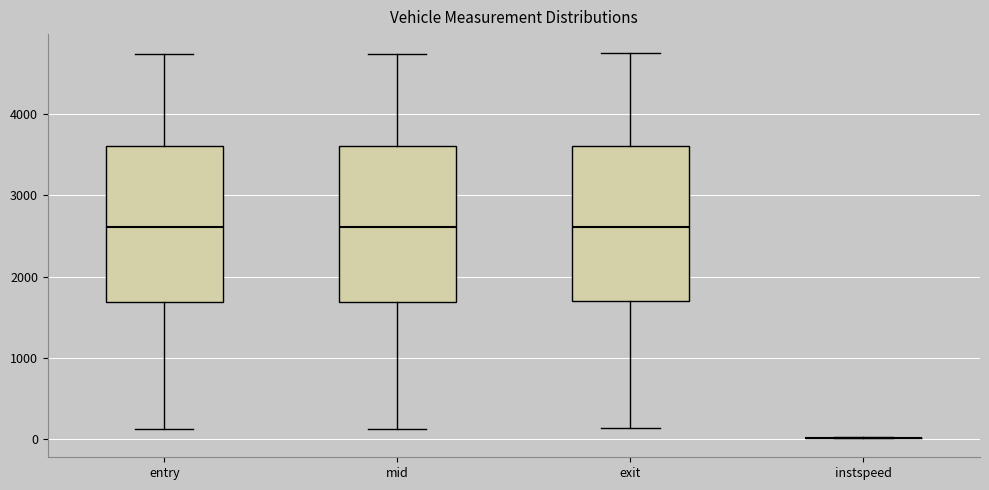

Reading left to right, transcribe this box plot: for each box, give where its median line is, the range the box spans, and where its two whiskers end, as read against the y-axis. The values are not printed on the chart, so give them approximately, as read against the axis.

entry: median 2600, box 1700 to 3600, whiskers 100 to 4700
mid: median 2600, box 1700 to 3600, whiskers 100 to 4700
exit: median 2600, box 1700 to 3600, whiskers 100 to 4800
instspeed: box collapsed to a line at 0, whiskers 0 to 0